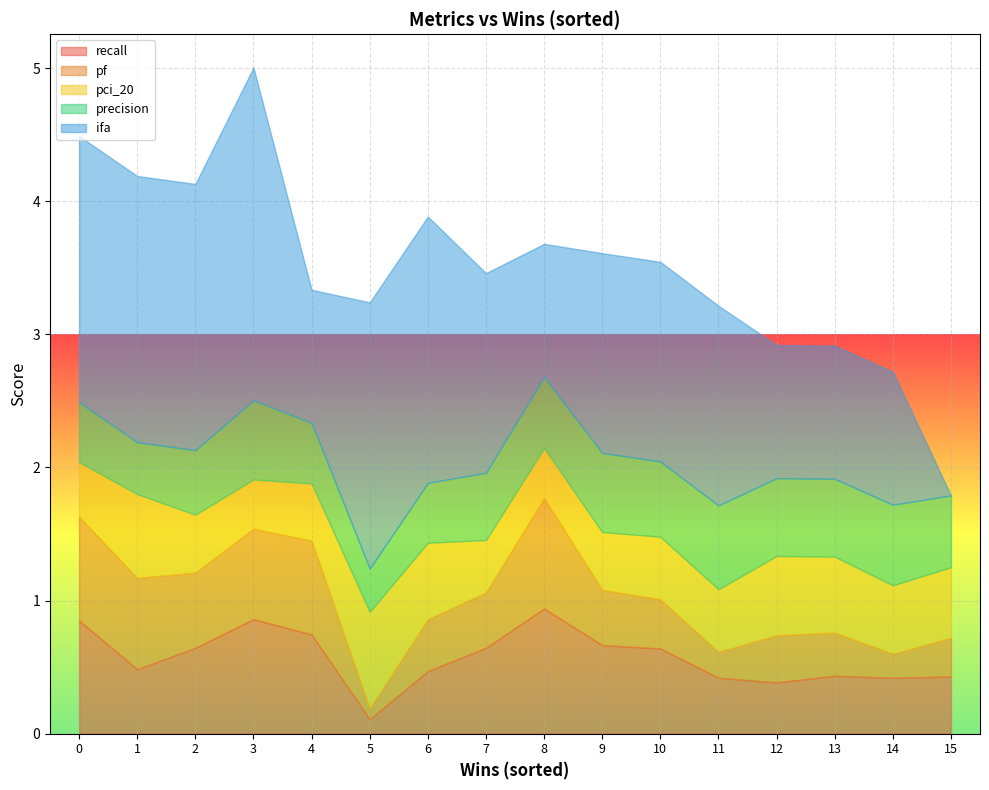

How many interior local valleys does the precision series have?

4